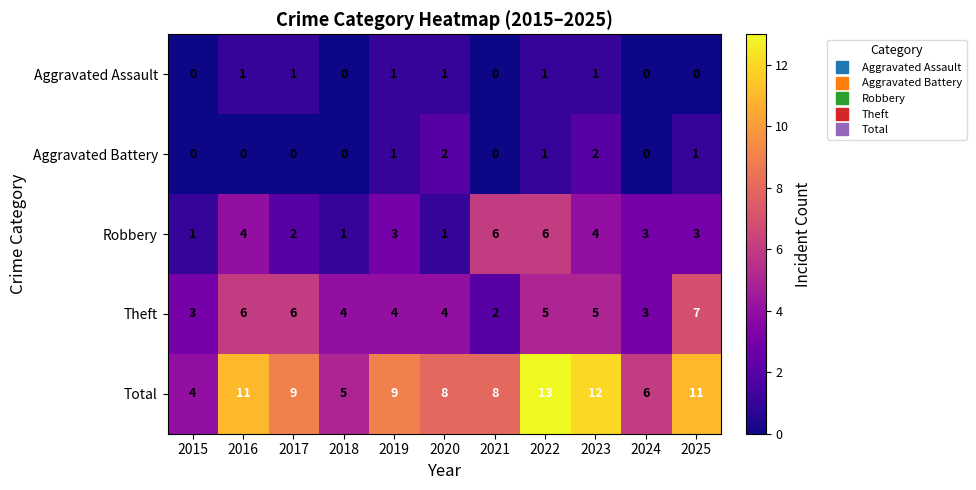

What is the greatest value displayed?

13